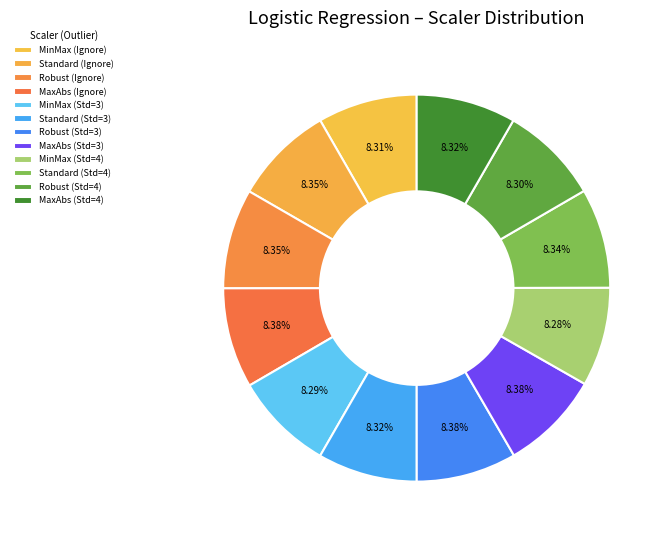

What is the total percentage of MinMax (Ignore) and Robust (Std=4)?

16.6%